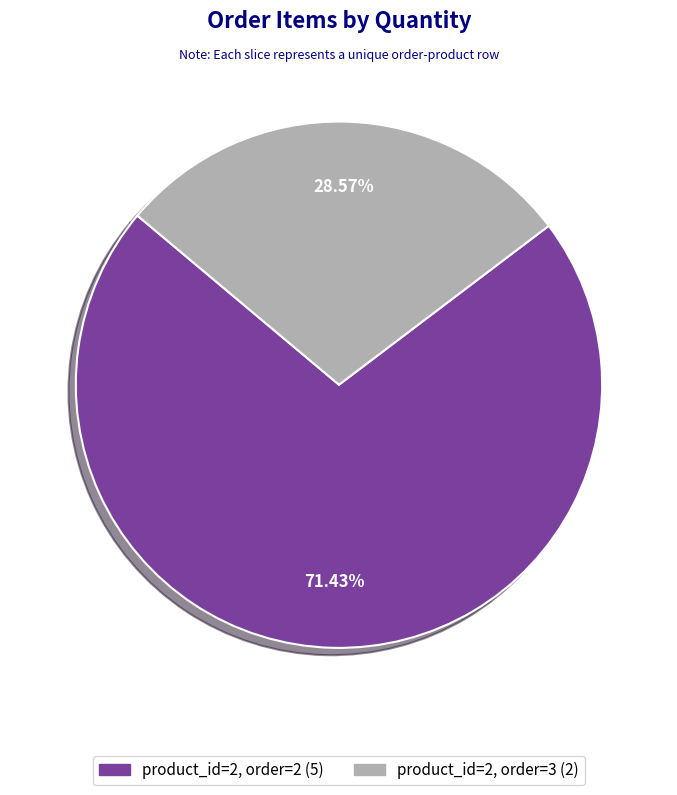

How many segments does this pie chart have?

2